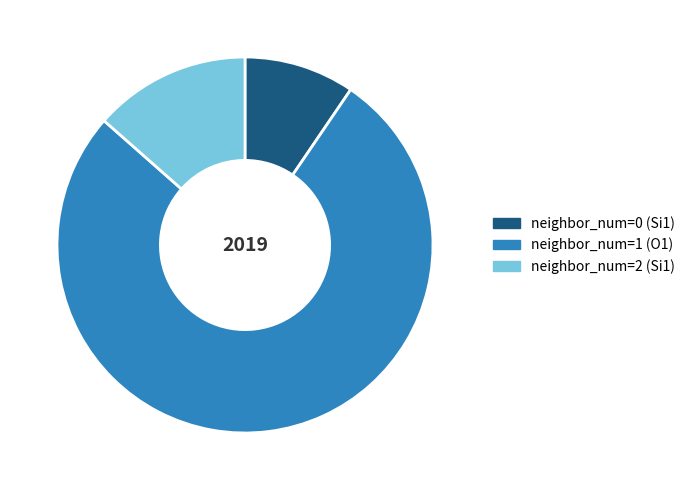

Is the sum of neighbor_num=1 (O1) and neighbor_num=2 (Si1) greater than half?

Yes